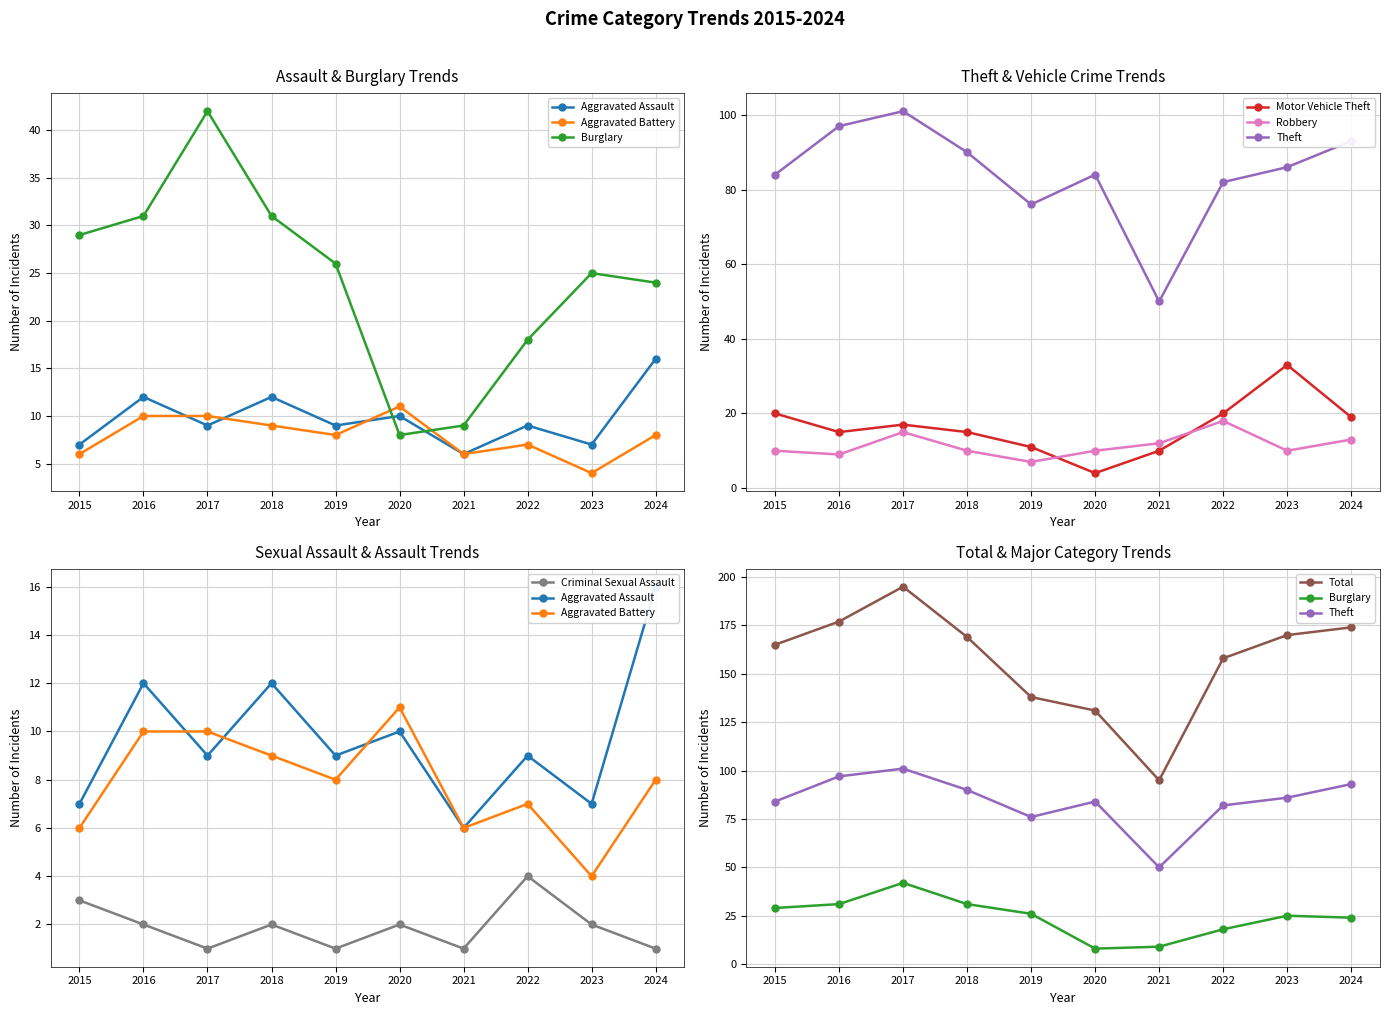

What is the difference between the second highest and second lowest values in the Aggravated Assault series?

5